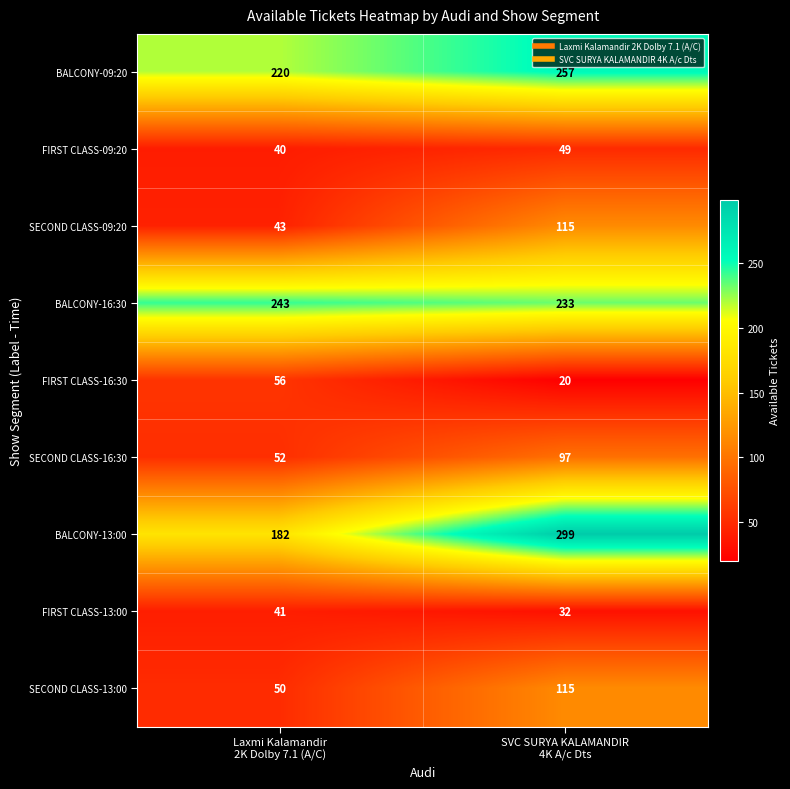

What is the difference between the maximum and minimum values in the FIRST CLASS-09:20 series?

9